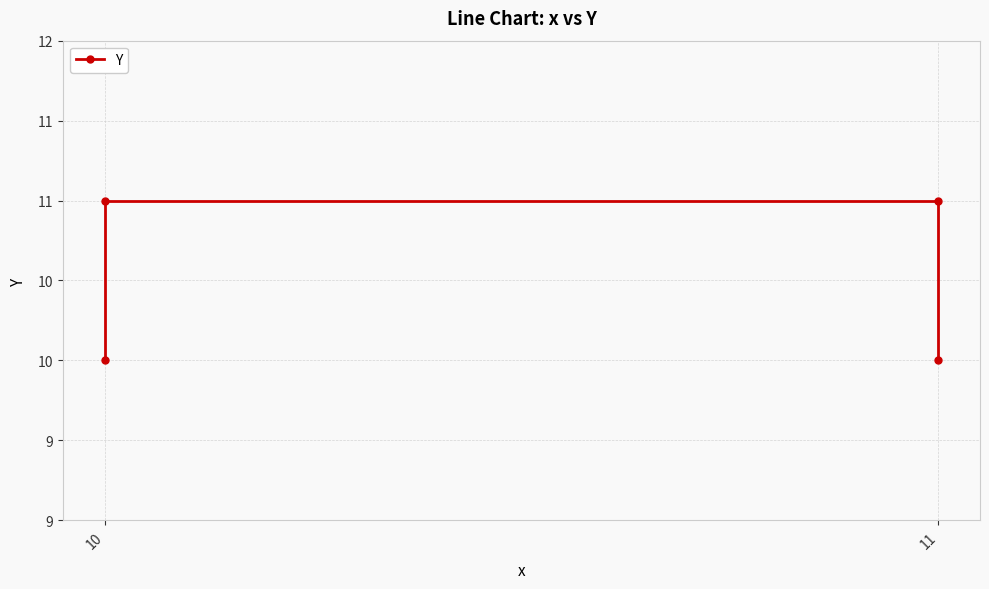

What is the value of the 2nd point from the left?

11